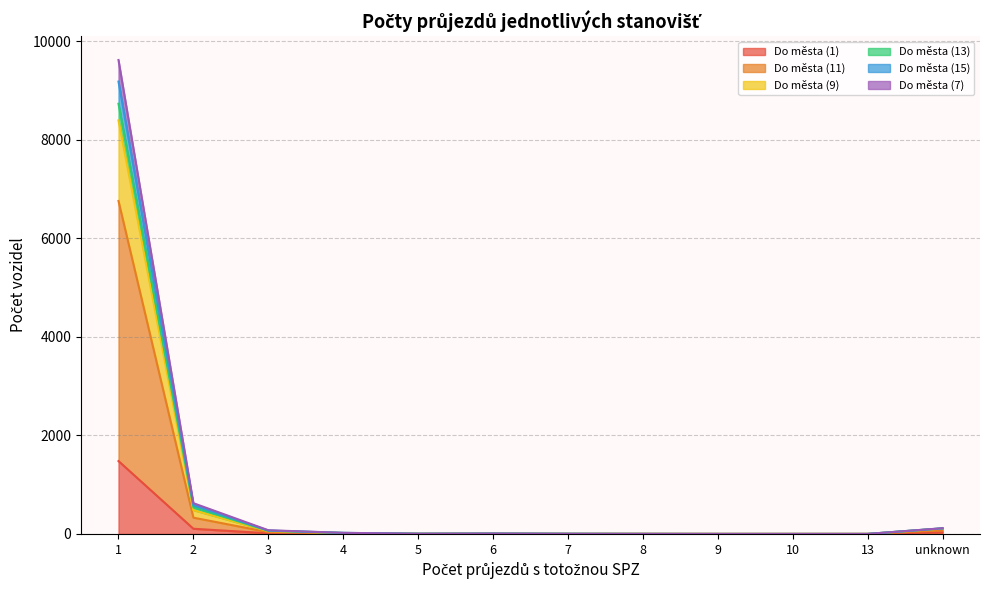

True or false: Do města (15) has a value of -5186 at 10.

False